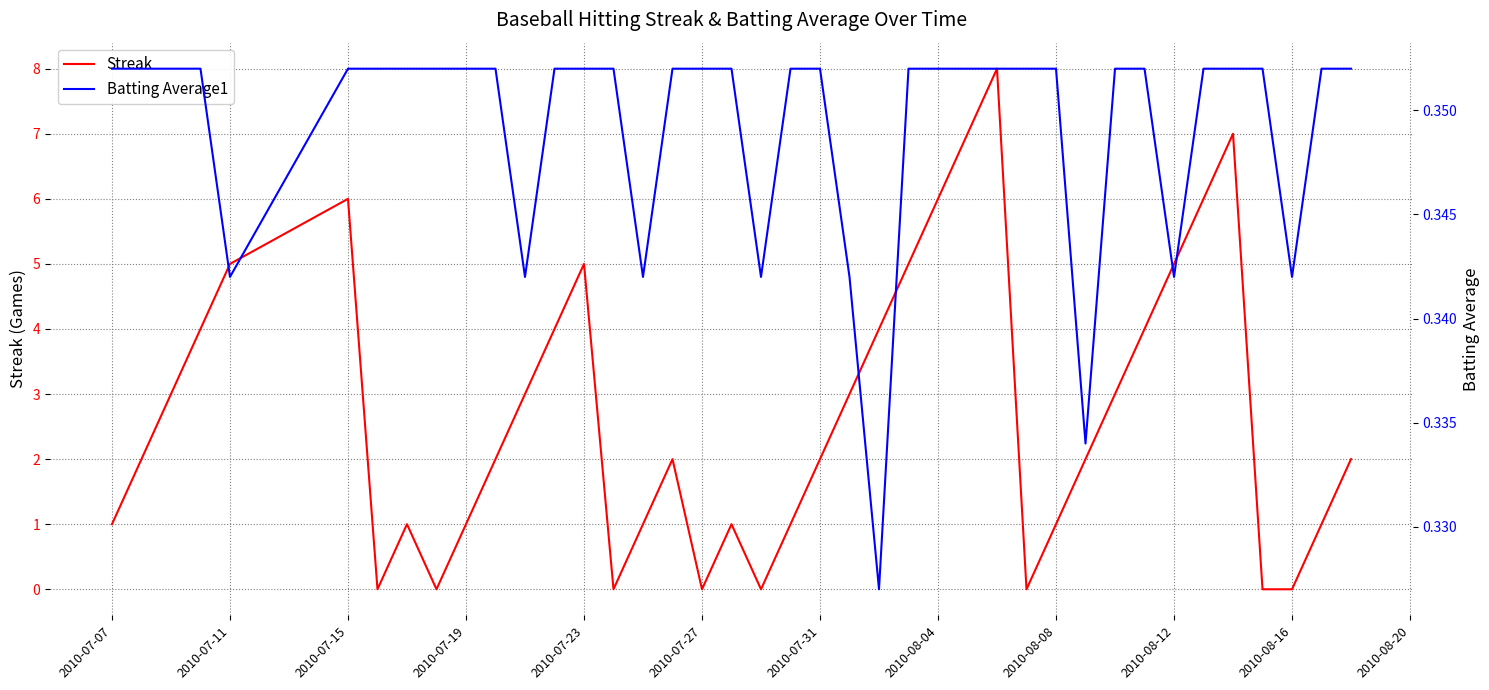

Reading left to right, extract all data points from this chart.

Streak: 1.0	2.0	3.0	4.0	5.0	6.0	0.0	1.0	0.0	1.0	2.0	3.0	4.0	5.0	0.0	1.0	2.0	0.0	1.0	0.0	1.0	2.0	3.0	4.0	5.0	6.0	7.0	8.0	0.0	1.0	2.0	3.0	4.0	5.0	6.0	7.0	0.0	0.0	1.0	2.0
Batting Average1: 0.4	0.4	0.4	0.4	0.3	0.4	0.4	0.4	0.4	0.4	0.4	0.3	0.4	0.4	0.4	0.3	0.4	0.4	0.4	0.3	0.4	0.4	0.3	0.3	0.4	0.4	0.4	0.4	0.4	0.4	0.3	0.4	0.4	0.3	0.4	0.4	0.4	0.3	0.4	0.4